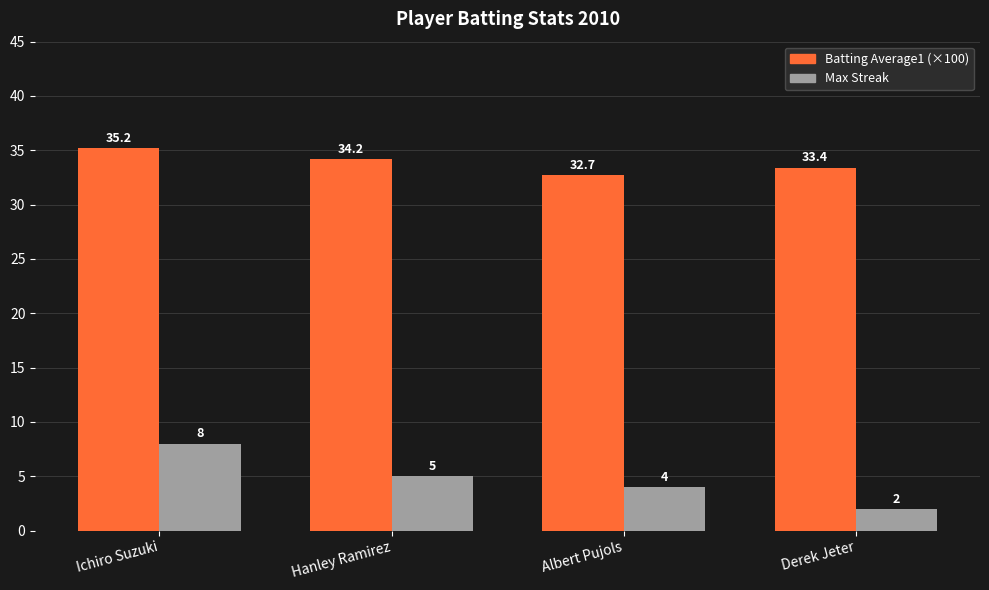

What is the value of the Max Streak bar at the 4th from the left?

2.0